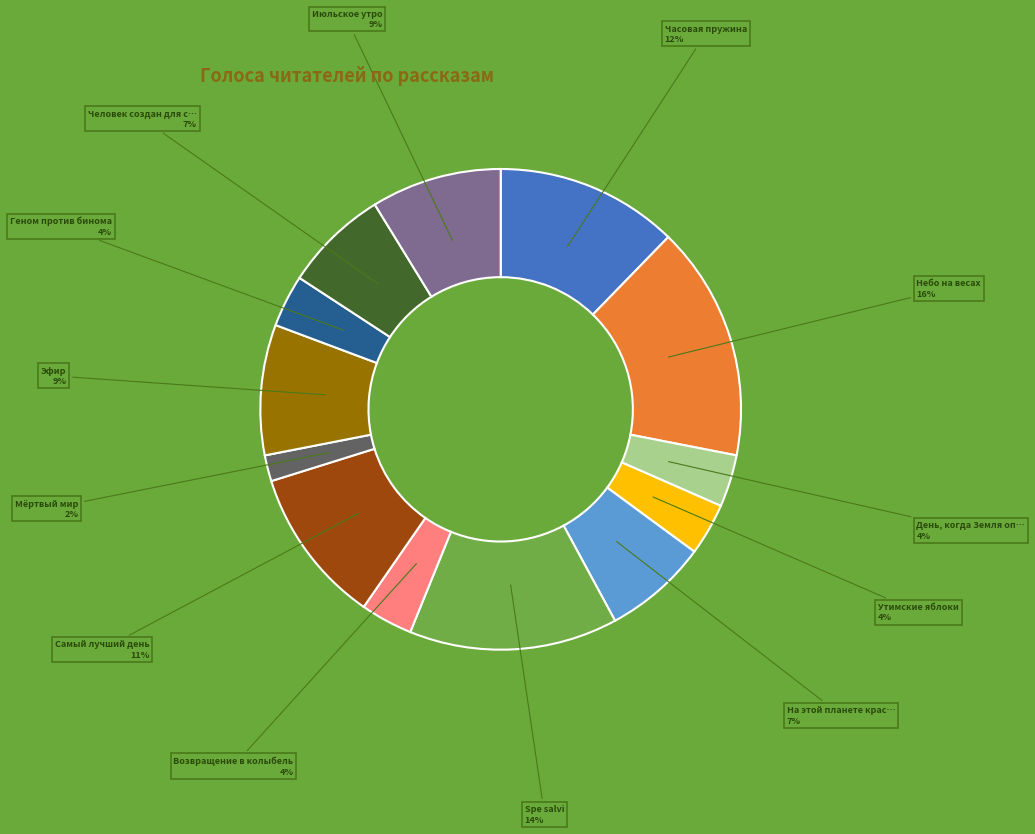

To the nearest percent, what is the average slice percentage?

8%